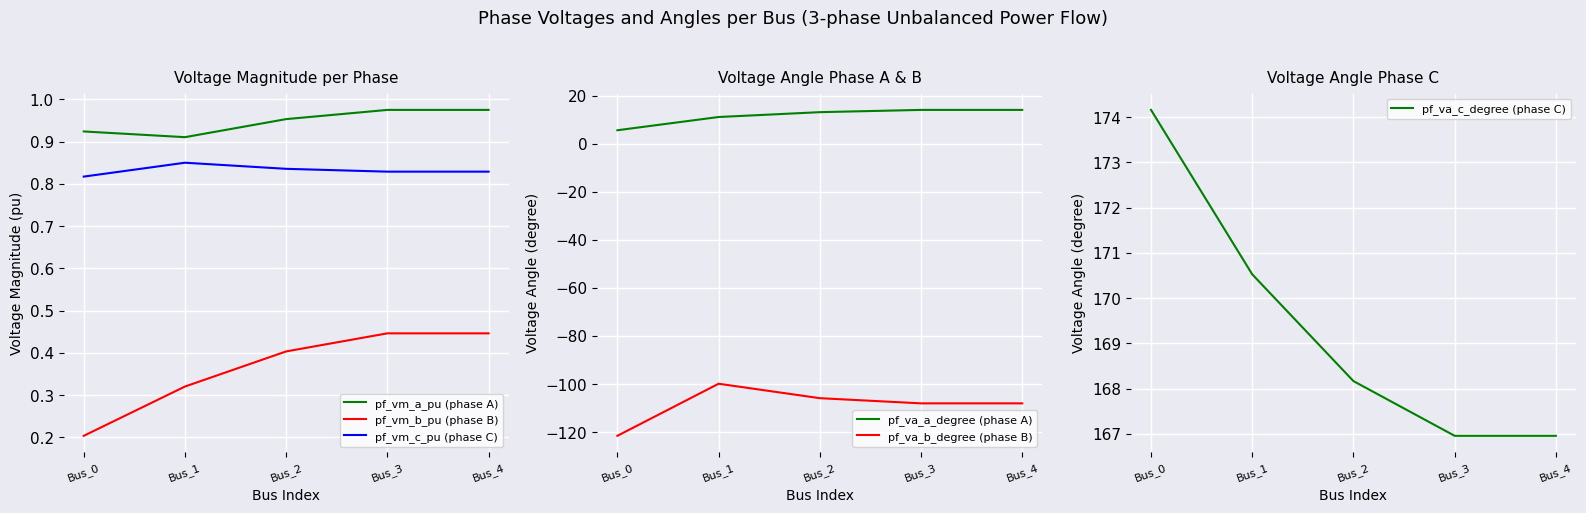

Which series has the widest spread of values?

pf_va_b_degree (phase B)